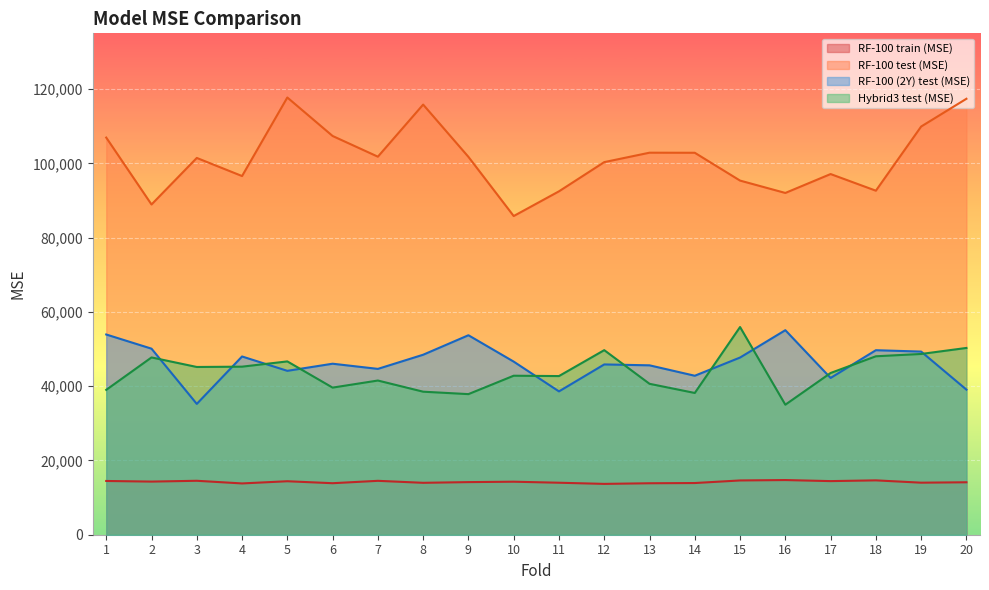

What is the difference between the RF-100 train (MSE) values at 14 and 15?

695.2